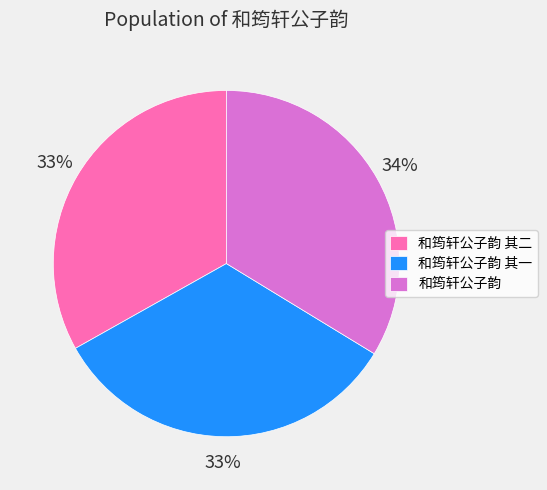

Does any single category account for the majority?

No